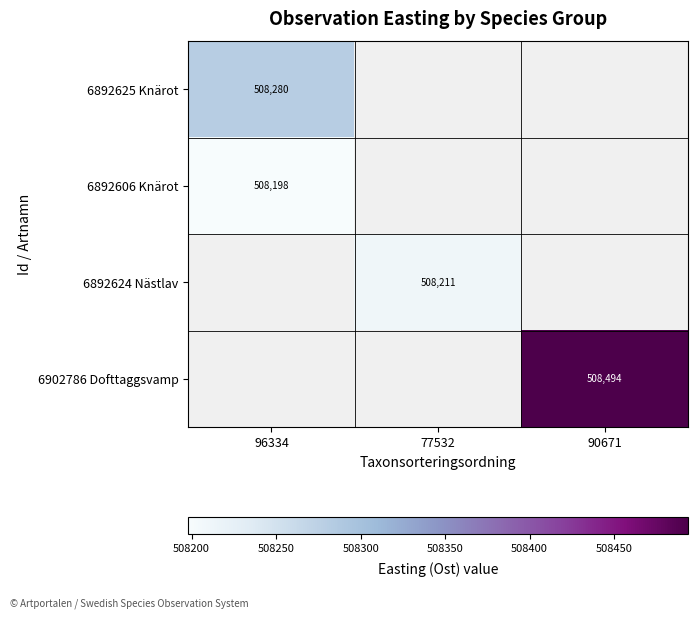

At how many categories does at least one series exceed 508209?

3